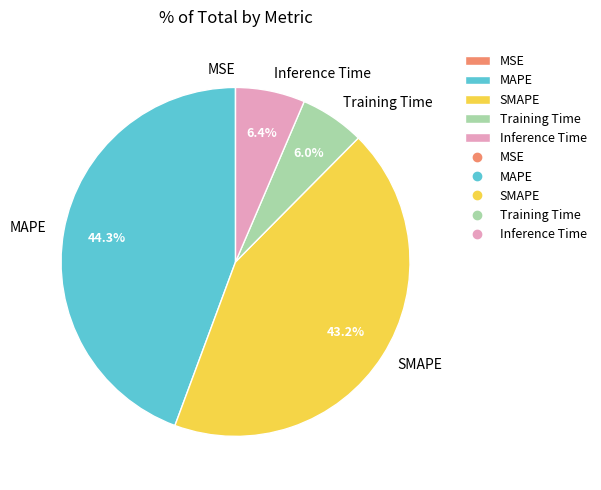

What is the ratio of the value at MAPE to the value at SMAPE?

1.0